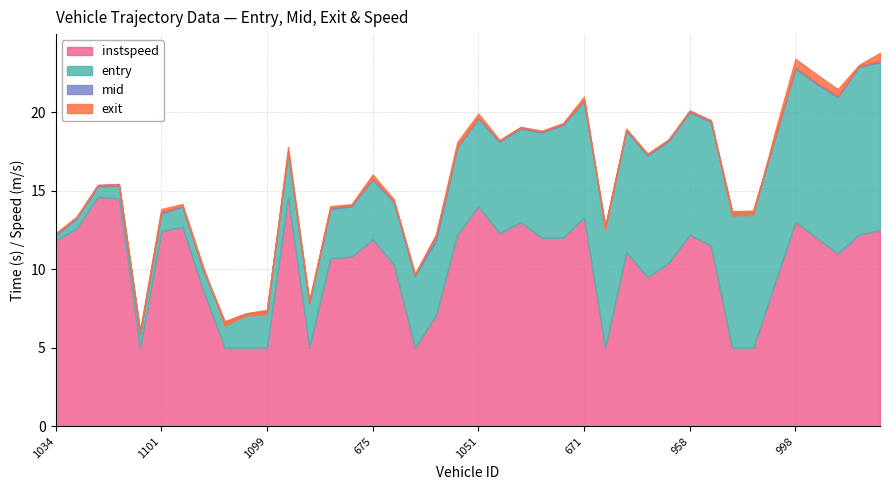

How many categories are shown in the chart?

40